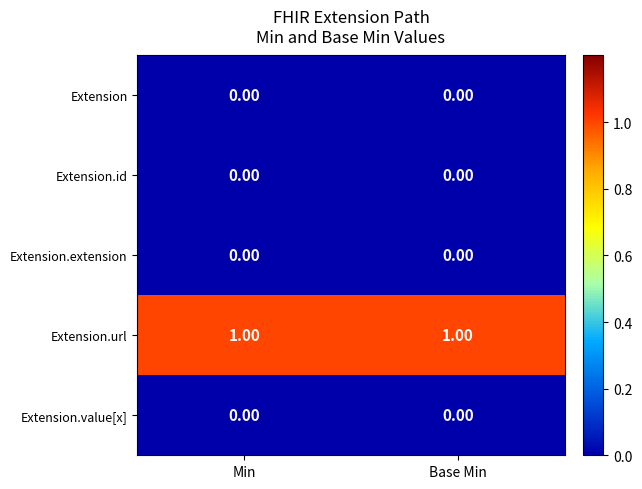

Which series has the largest total across all categories?

Extension.url